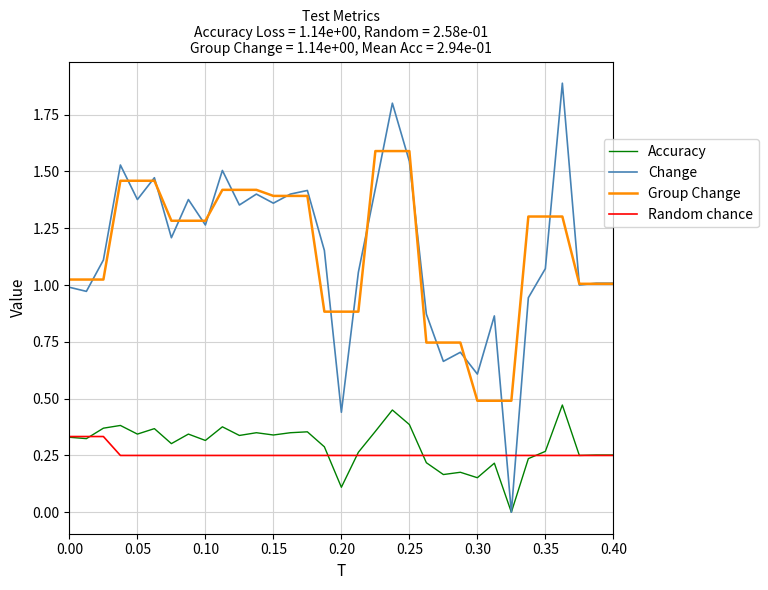

List the series in order of their peak value, lowest first.

Random chance, Accuracy, Group Change, Change